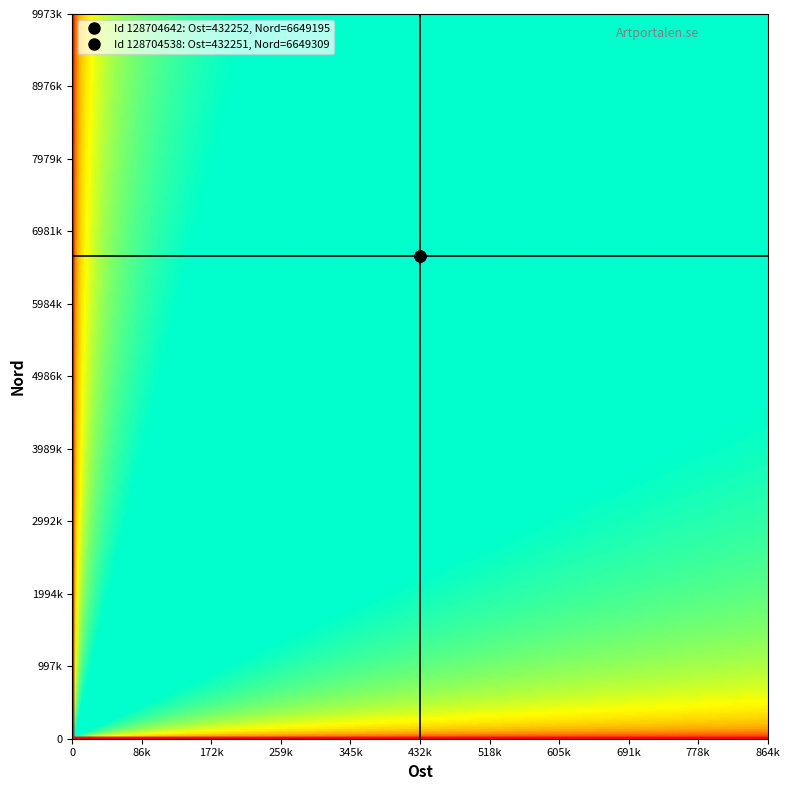

What is the difference between the maximum and minimum values in the 128704538 series?

6217058